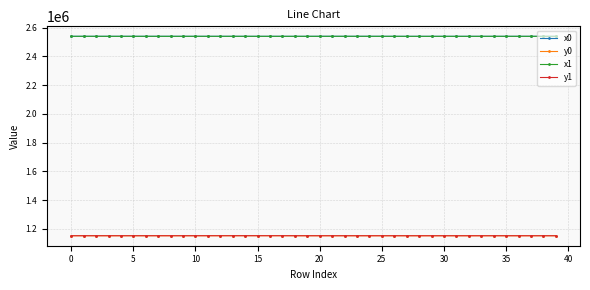

True or false: x1 has more than 2 interior local peaks.

True